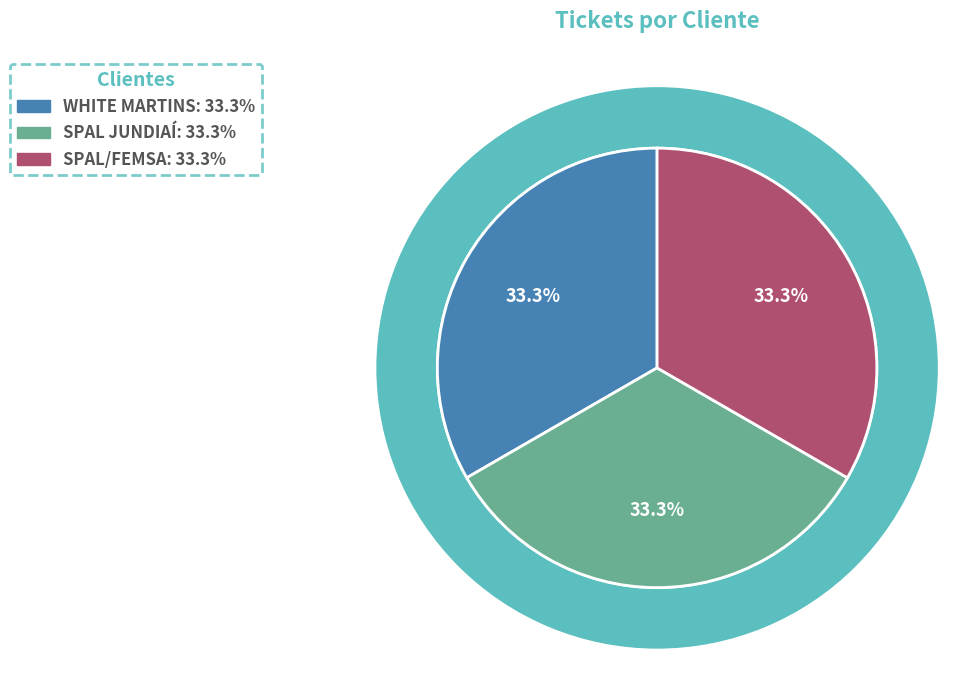

Is it true that SPAL/FEMSA is 33% of the pie?

True